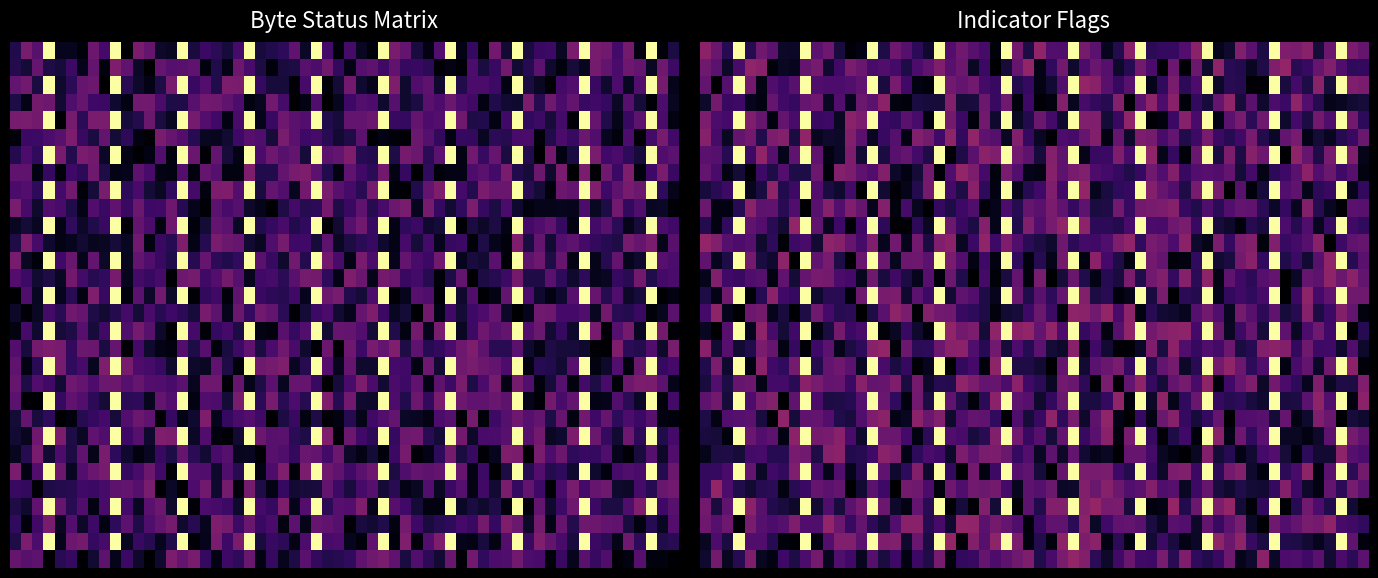

Is the value of 0xbe at Seat belt greater than the value of 0xff at Tire pressure?

No